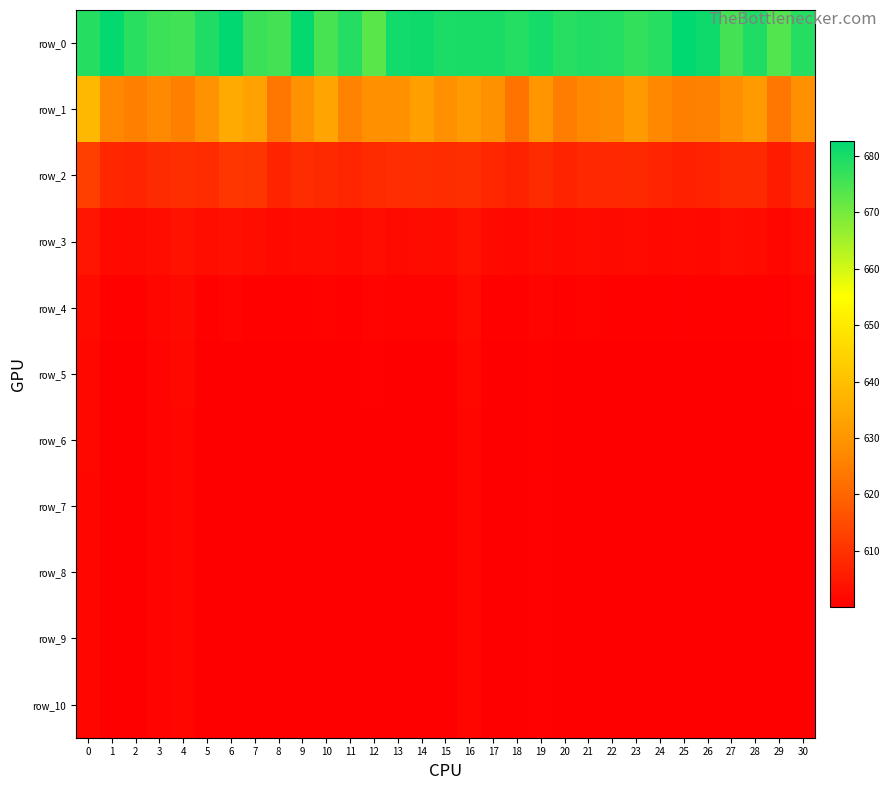

List the labels in order of row_3 value, largest first.

0, 16, 4, 6, 3, 7, 5, 12, 27, 10, 19, 14, 30, 28, 21, 23, 15, 9, 17, 13, 22, 2, 11, 1, 20, 8, 25, 24, 26, 18, 29